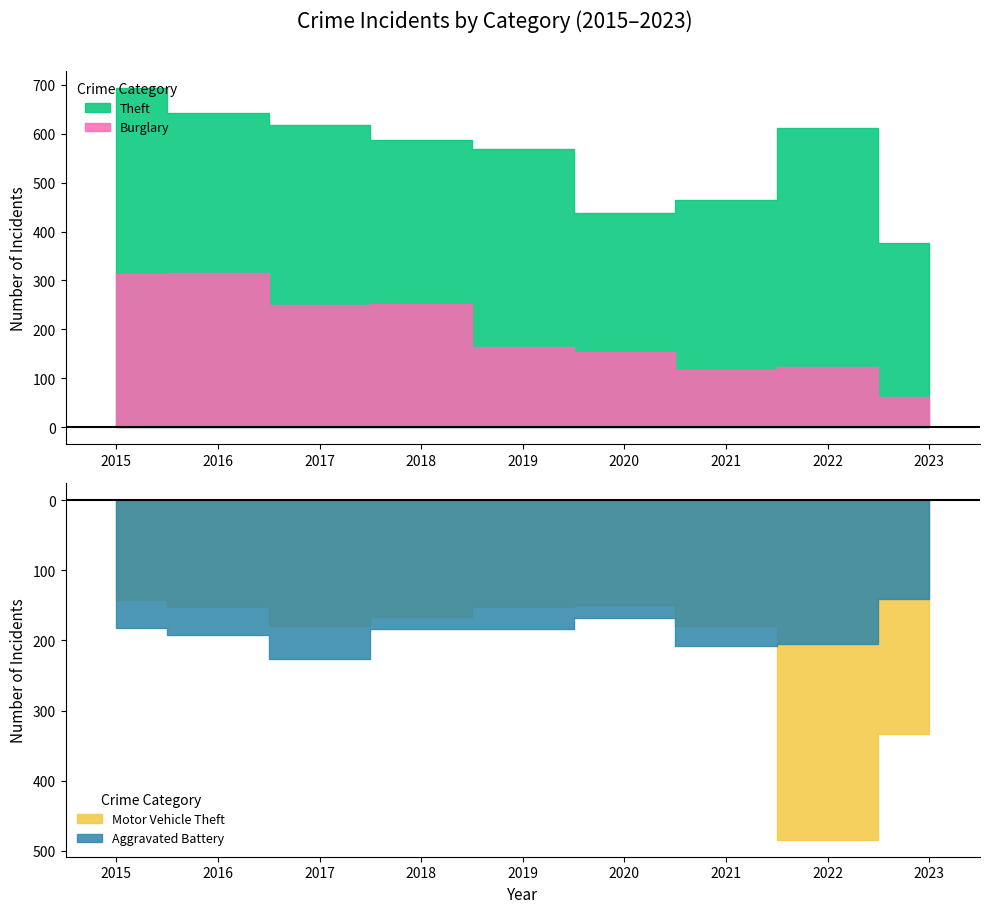

At how many categories does at least one series exceed 651?

1